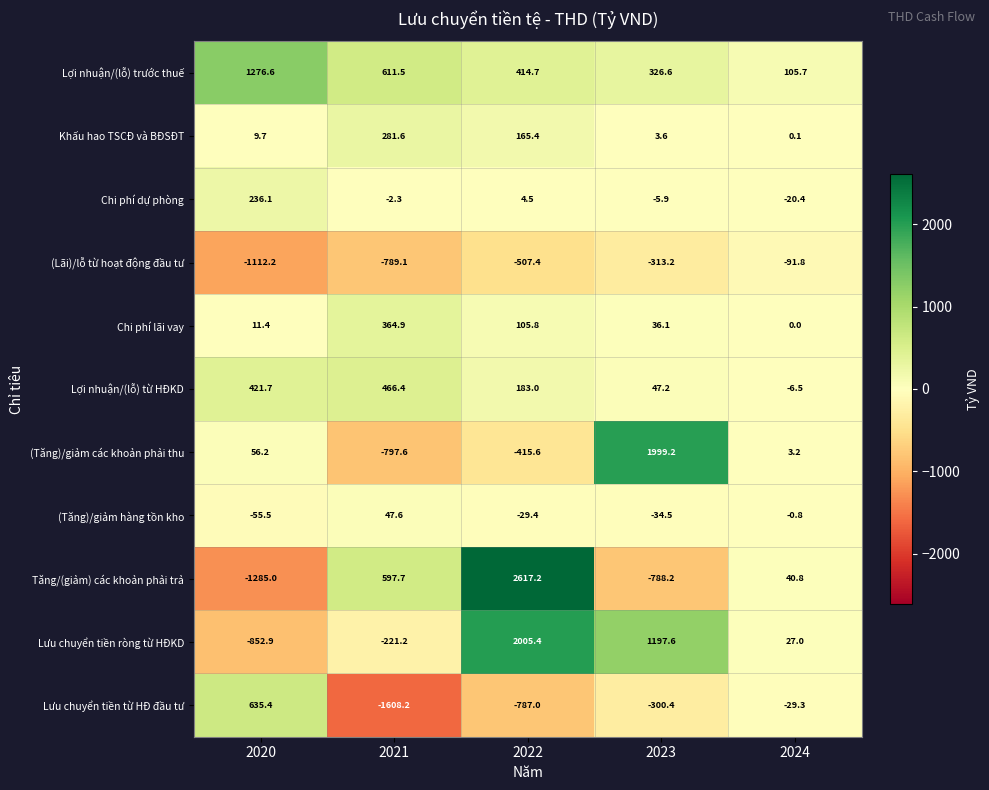

What is the average value of the (Lãi)/lỗ từ hoạt động đầu tư series?

-562.7